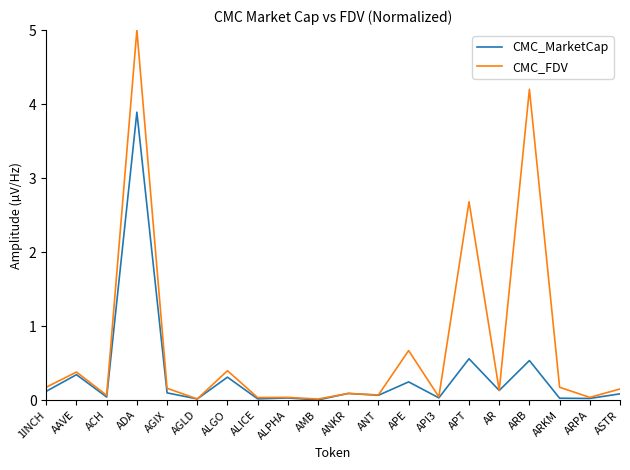

At how many categories does at least one series exceed 3?

2